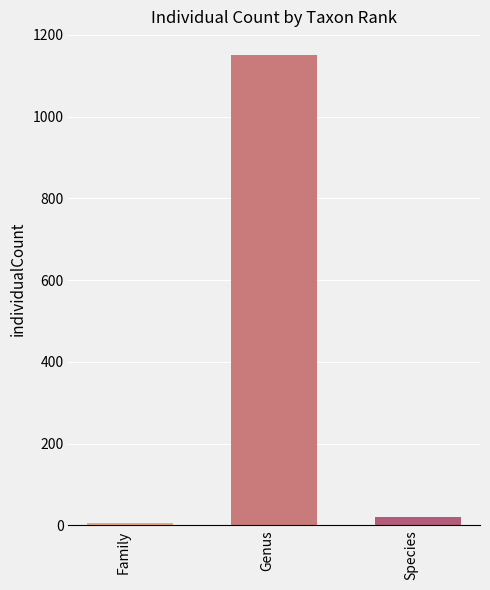

What is the greatest value displayed?

1151